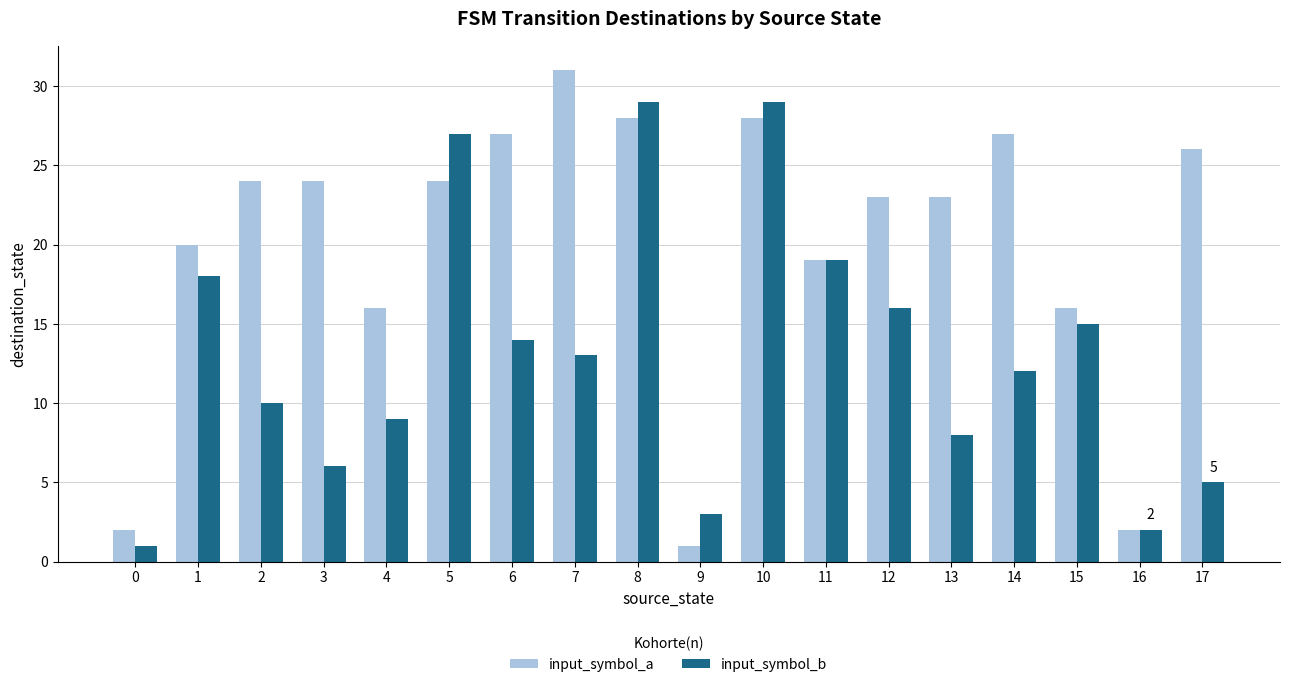

What is the greatest value displayed?

31